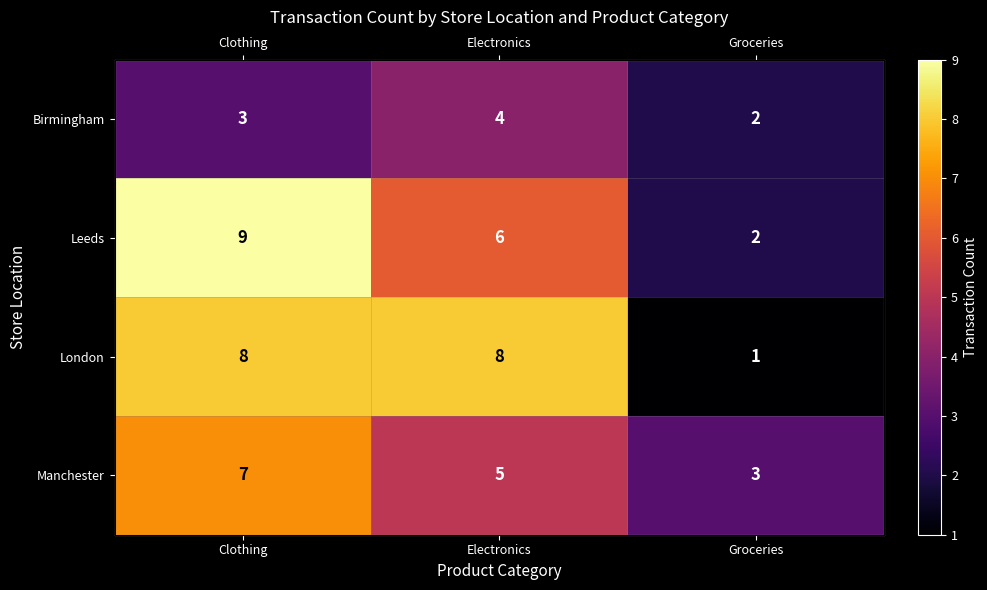

Which category has the lowest value across all series?

Groceries